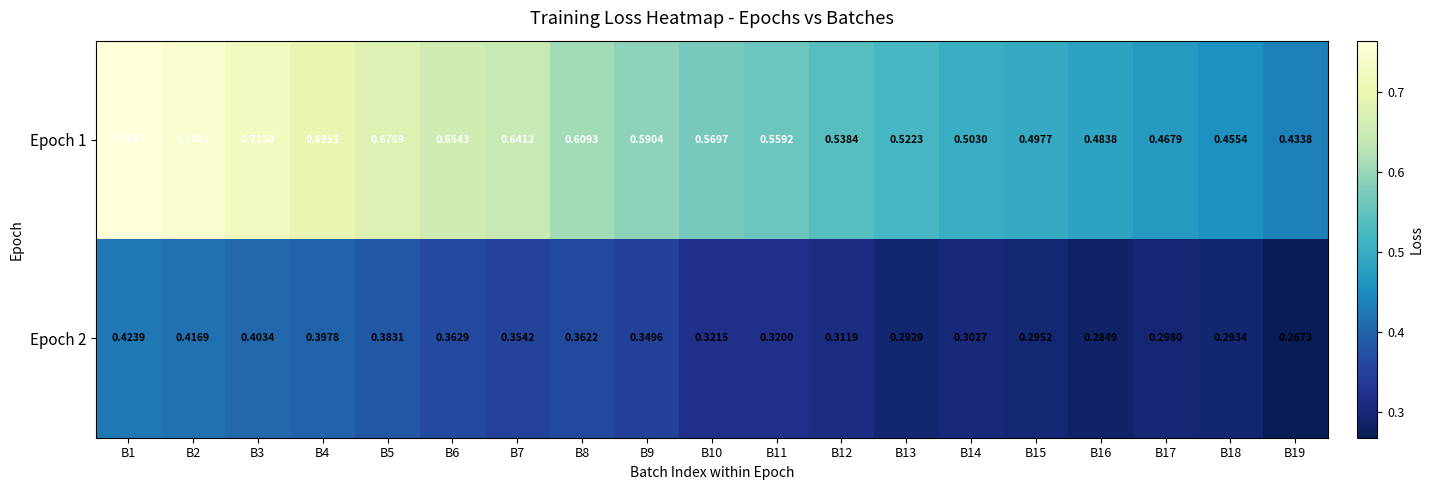

Which series has the largest range (max minus min)?

Epoch 1